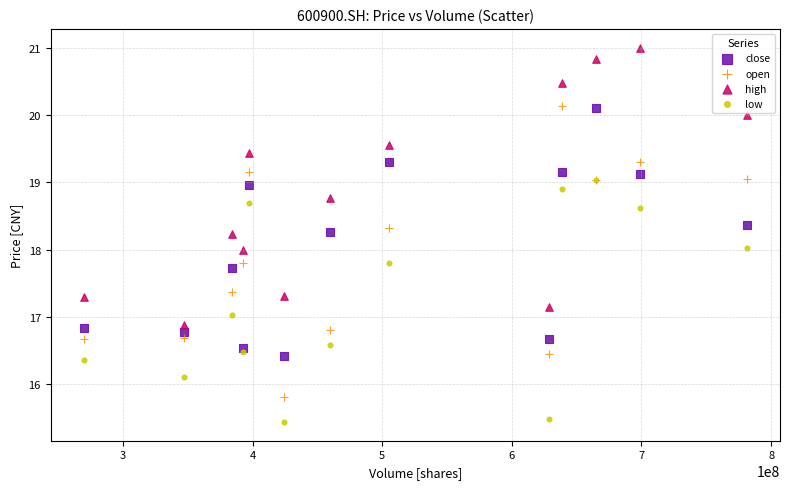

Which series contains the lowest Y value?

low